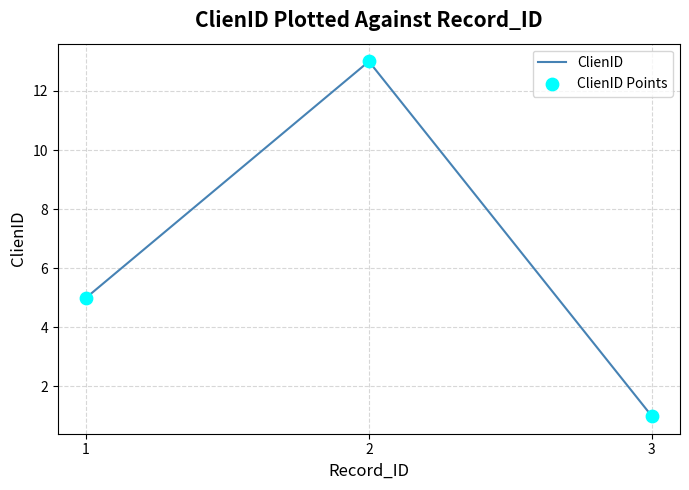

Approximately how many times larger is the value at 1 compared to 3?

5.0